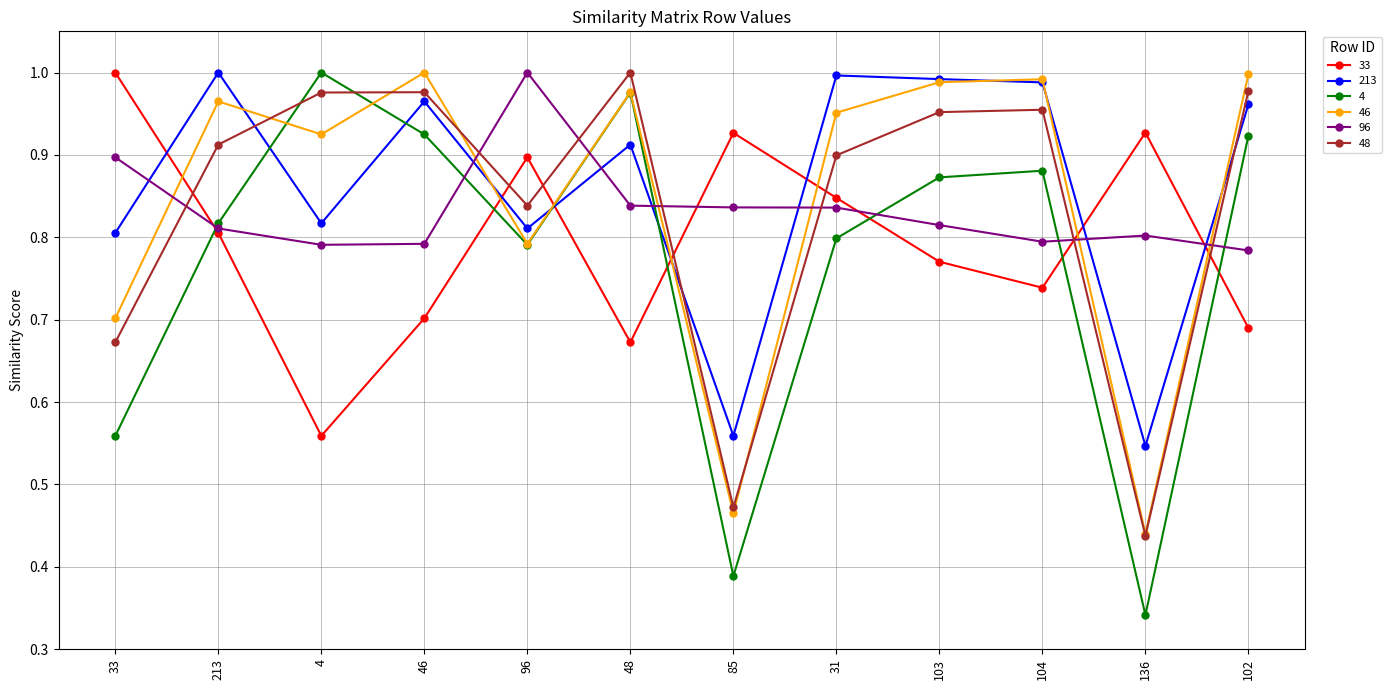

Which series has the widest spread of values?

4